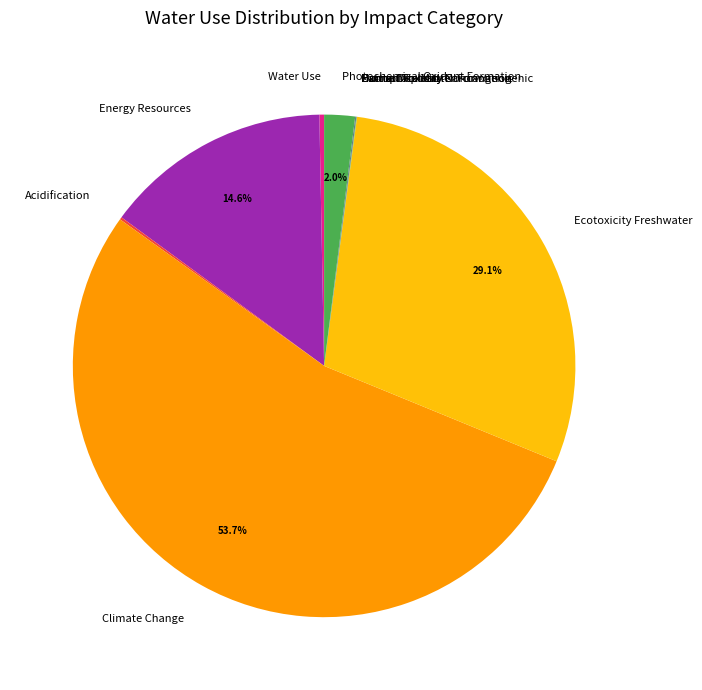

Combined, do Ecotoxicity Freshwater and Energy Resources account for over 50%?

No